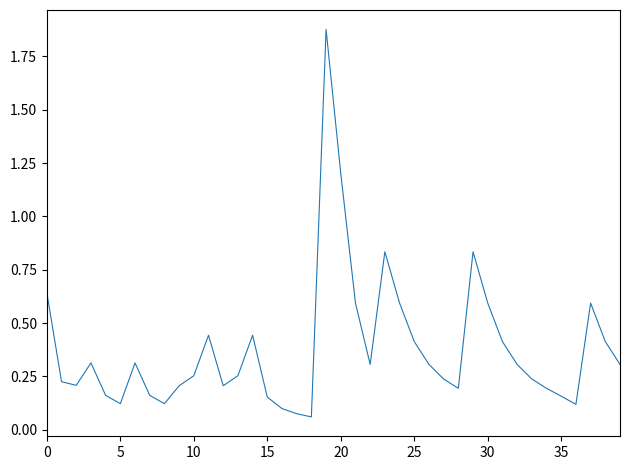

What is the difference between the maximum and minimum values?

1.8